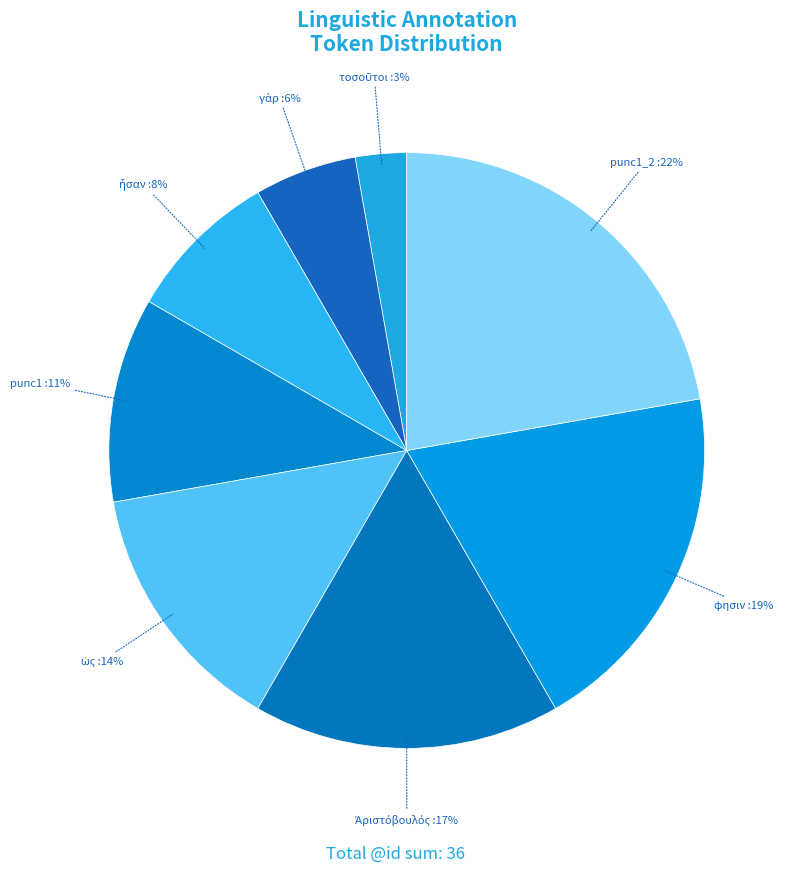

How many segments does this pie chart have?

8